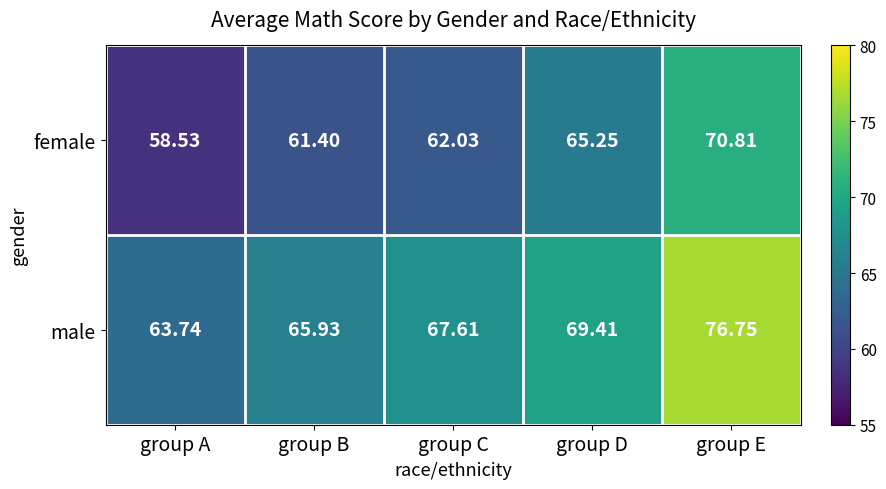

How many series are shown in this chart?

2